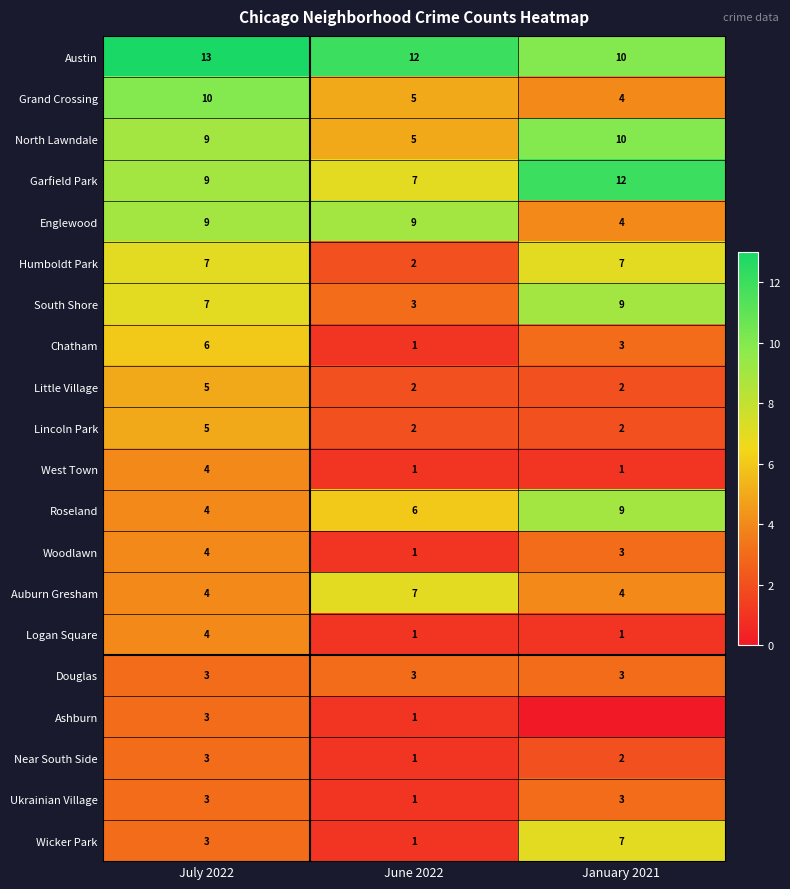

What is the difference between the maximum and minimum values in the Woodlawn series?

3